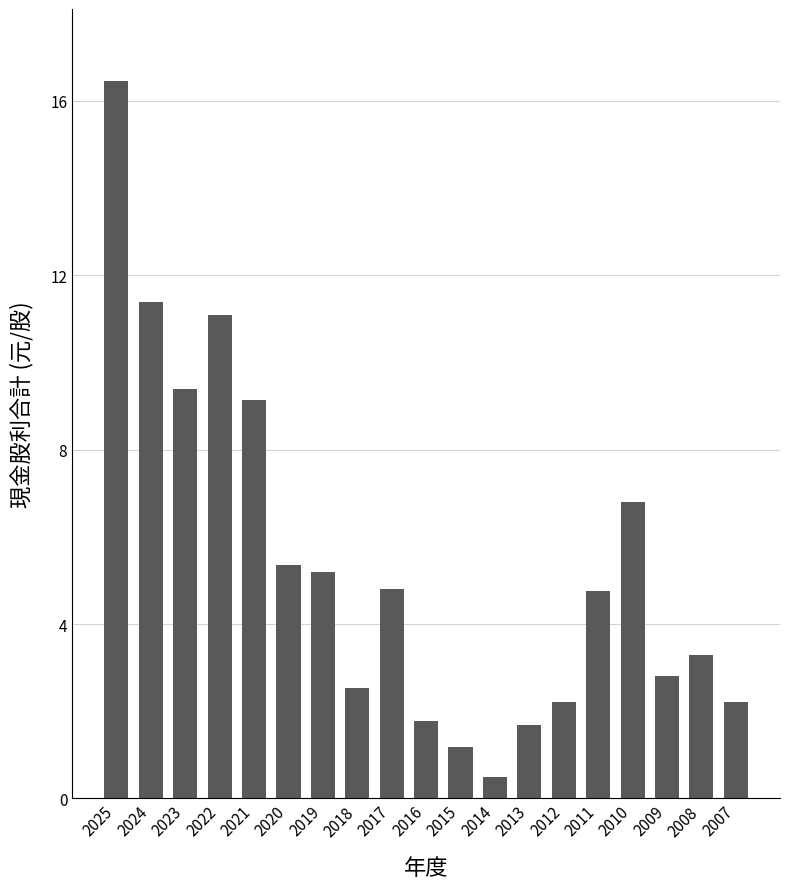

The value at 2010 is 10.2. True or false?

False